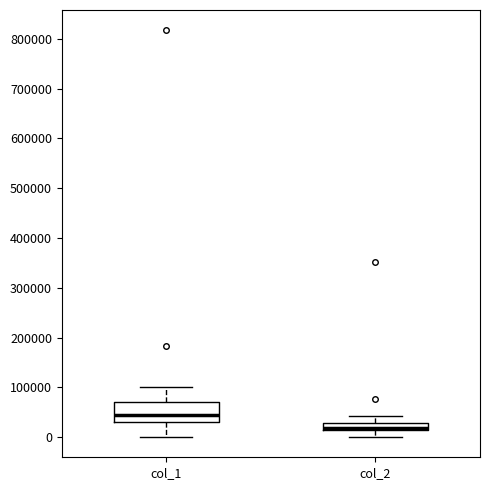

Comparing the boxes themselves (not the whiskers), which one is the tallest?

col_1